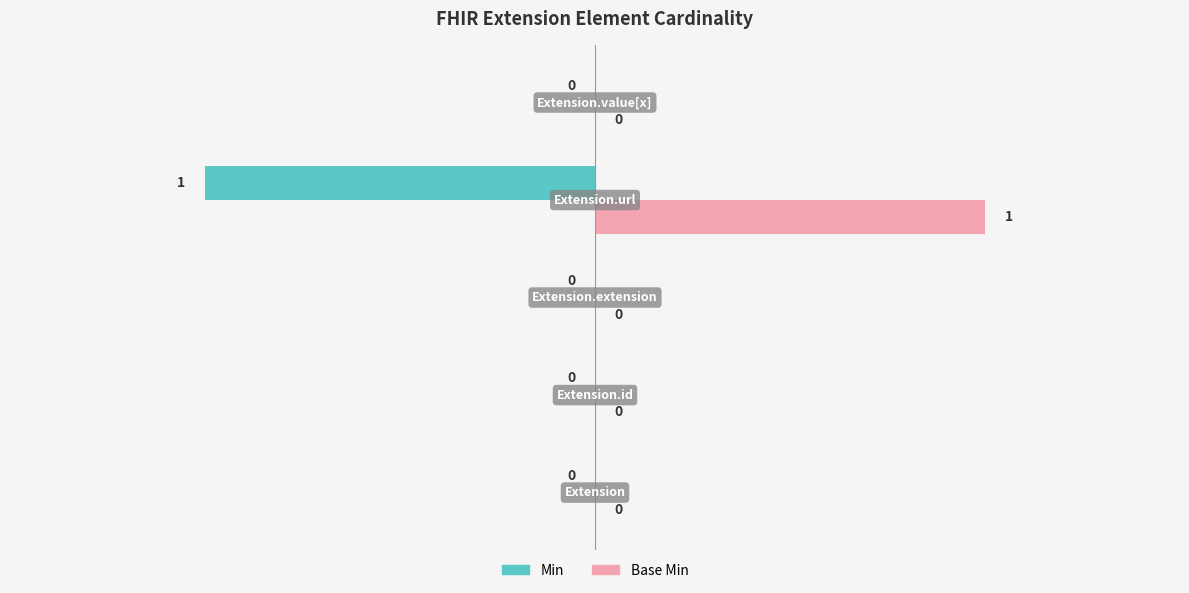

Reading left to right, extract all data points from this chart.

Min: 0	0	0	-1	0
Base Min: 0	0	0	1	0